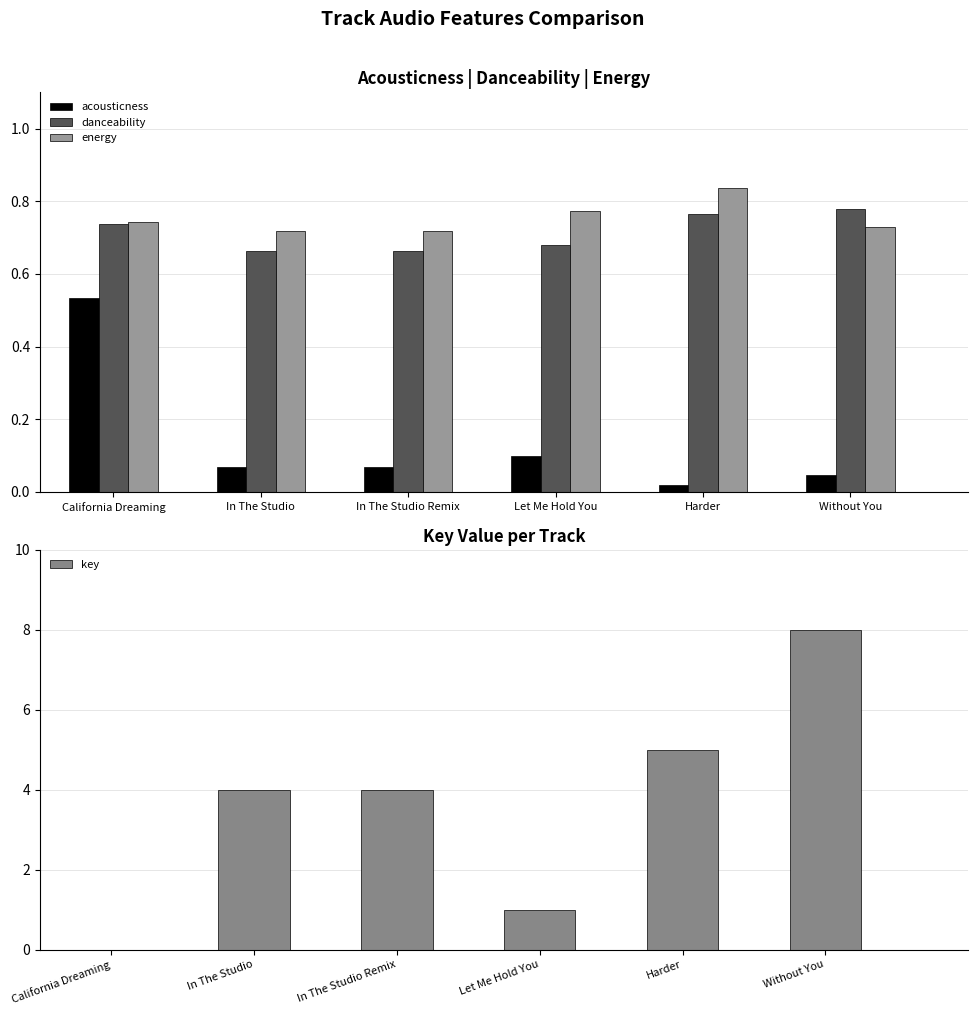

How many bars are there in total?

24